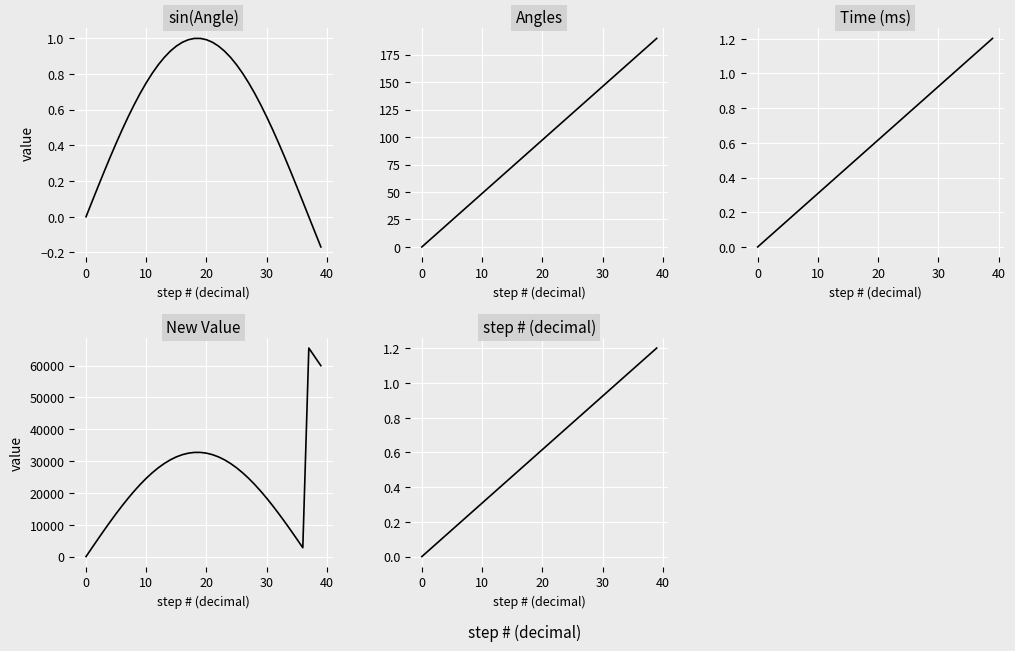

What is the average value of the sin(Angle) series?

0.6